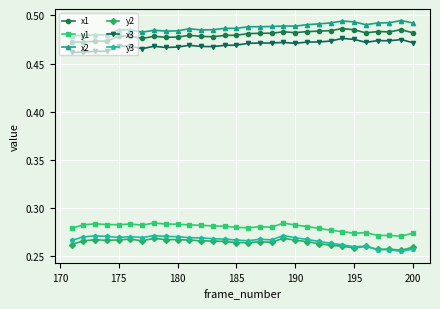

At how many categories does at least one series exceed 0?

30